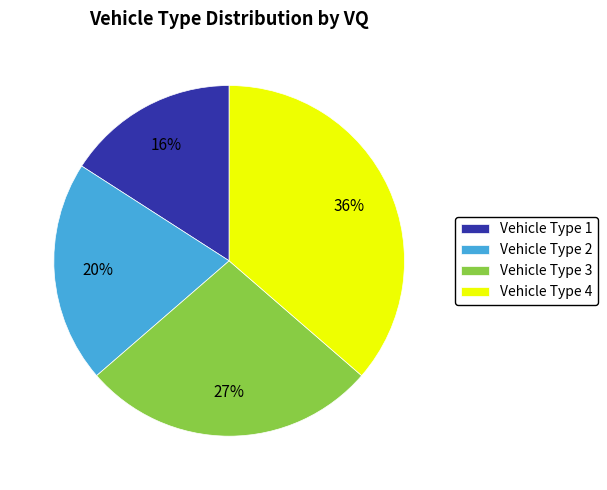

Is the sum of Vehicle Type 2 and Vehicle Type 3 greater than half?

No